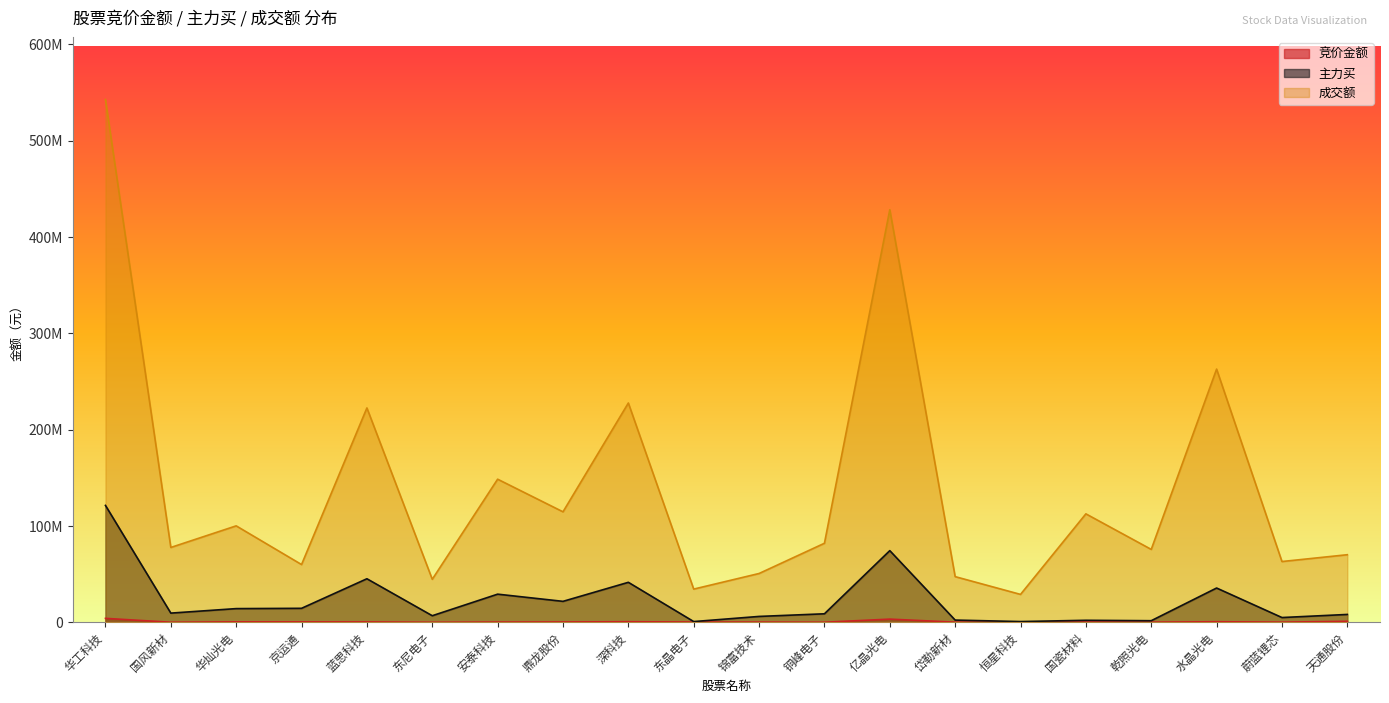

At which label is 成交额 closest to 285823551?

水晶光电